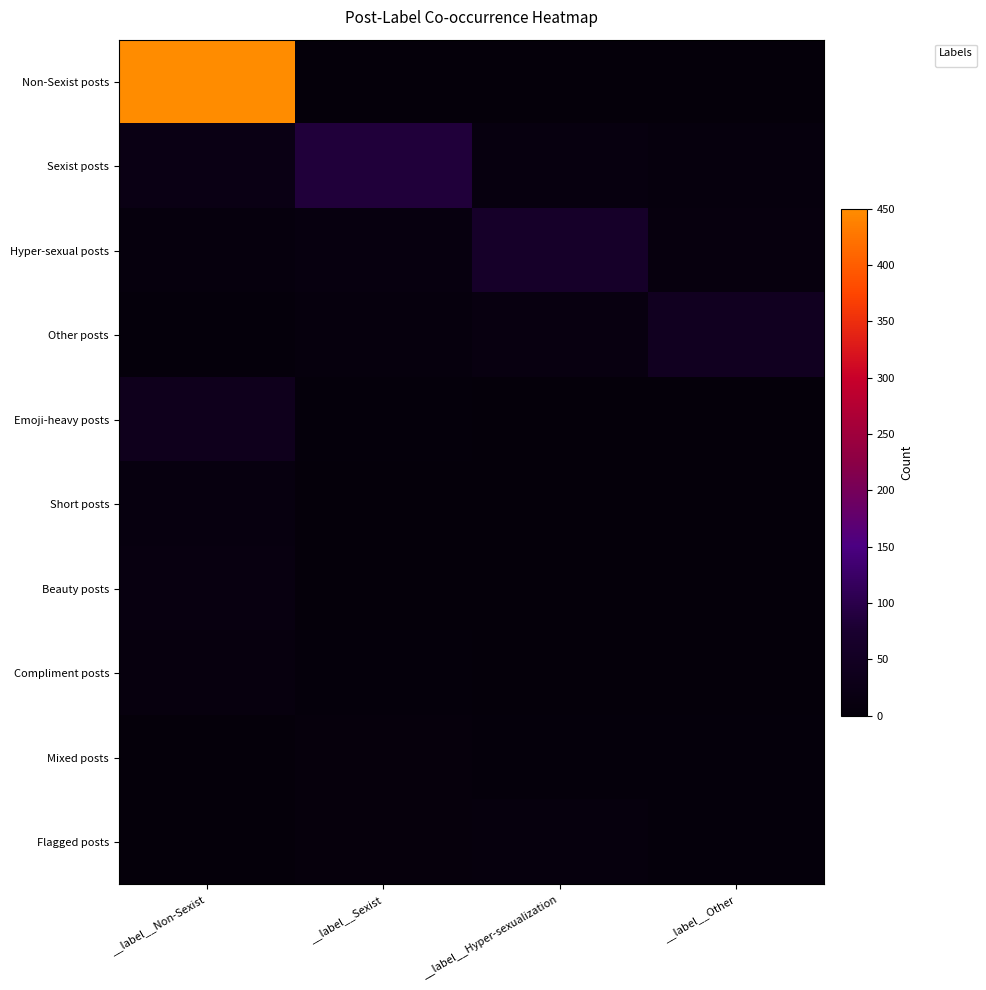

Reading left to right, transcribe all the data shown in this chart.

Non-Sexist posts: __label__Non-Sexist=450	__label__Sexist=0	__label__Hyper-sexualization=0	__label__Other=0
Sexist posts: __label__Non-Sexist=22	__label__Sexist=85	__label__Hyper-sexualization=12	__label__Other=8
Hyper-sexual posts: __label__Non-Sexist=8	__label__Sexist=12	__label__Hyper-sexualization=62	__label__Other=9
Other posts: __label__Non-Sexist=5	__label__Sexist=8	__label__Hyper-sexualization=14	__label__Other=45
Emoji-heavy posts: __label__Non-Sexist=38	__label__Sexist=5	__label__Hyper-sexualization=3	__label__Other=2
Short posts: __label__Non-Sexist=12	__label__Sexist=3	__label__Hyper-sexualization=2	__label__Other=1
Beauty posts: __label__Non-Sexist=14	__label__Sexist=2	__label__Hyper-sexualization=1	__label__Other=3
Compliment posts: __label__Non-Sexist=9	__label__Sexist=4	__label__Hyper-sexualization=3	__label__Other=2
Mixed posts: __label__Non-Sexist=3	__label__Sexist=6	__label__Hyper-sexualization=5	__label__Other=4
Flagged posts: __label__Non-Sexist=2	__label__Sexist=7	__label__Hyper-sexualization=8	__label__Other=5